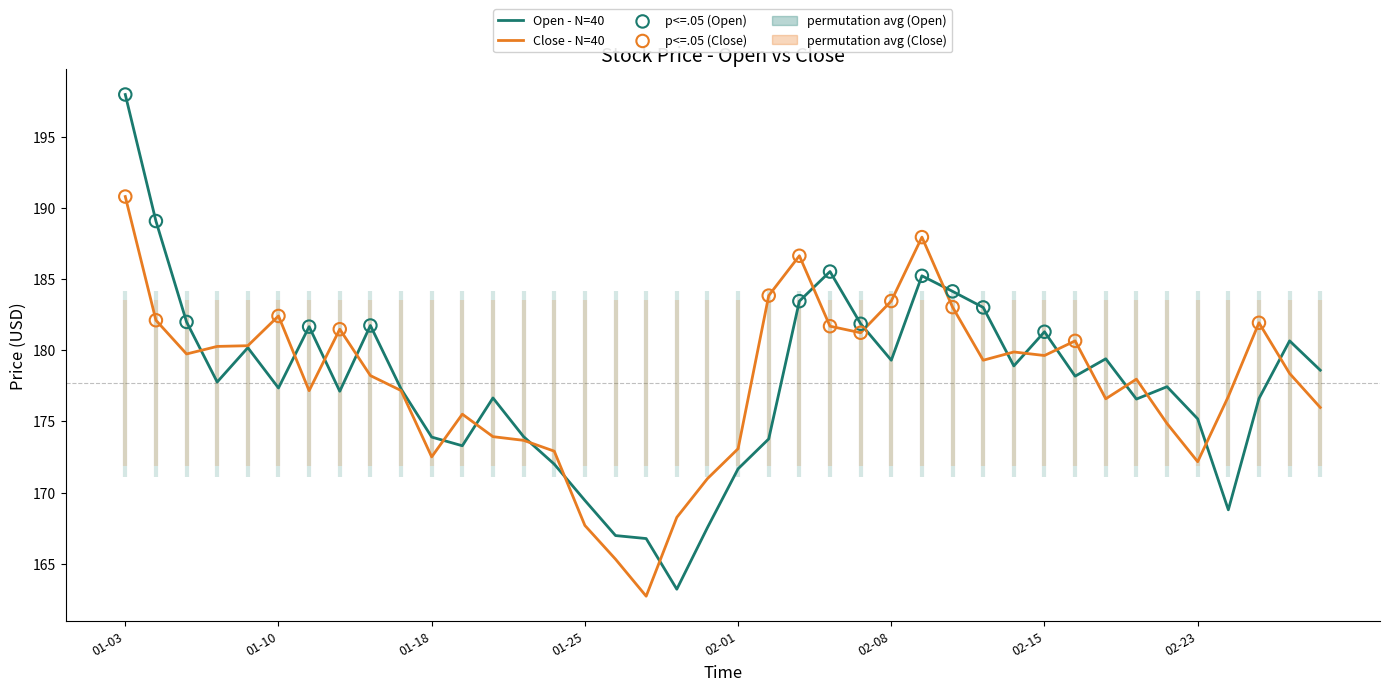

What is the smallest value displayed?

162.7